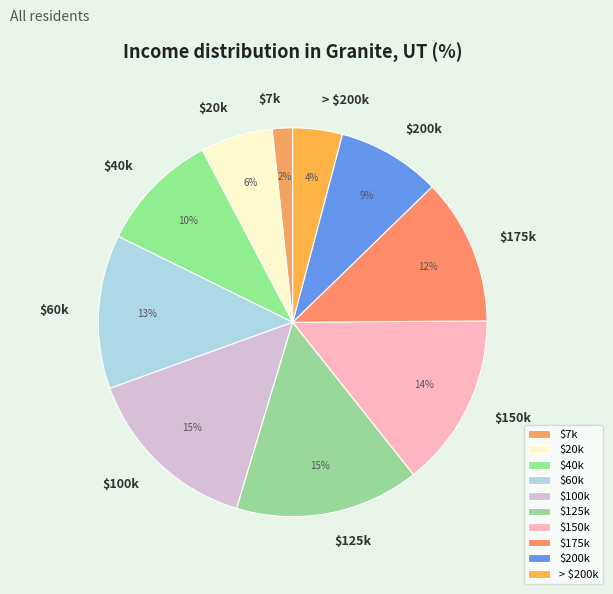

Does any single category account for the majority?

No